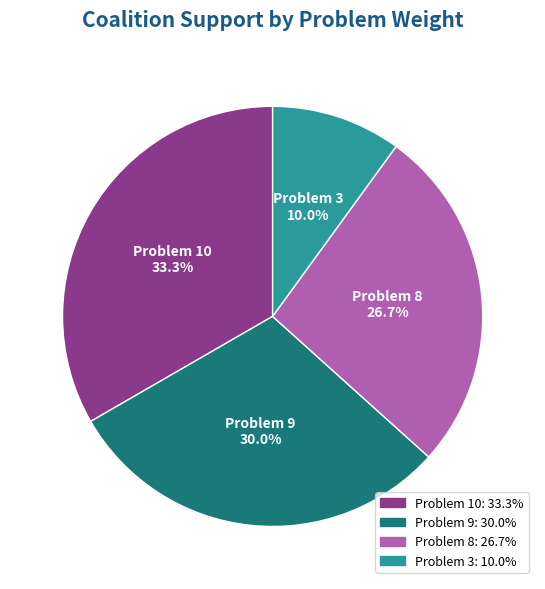

The Problem 9 slice represents 30% of the pie. True or false?

True